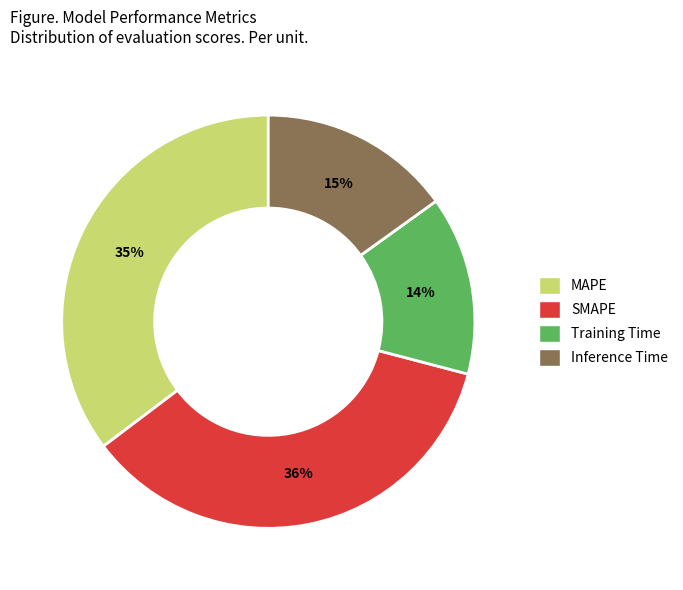

True or false: MAPE accounts for 35% of the total.

True